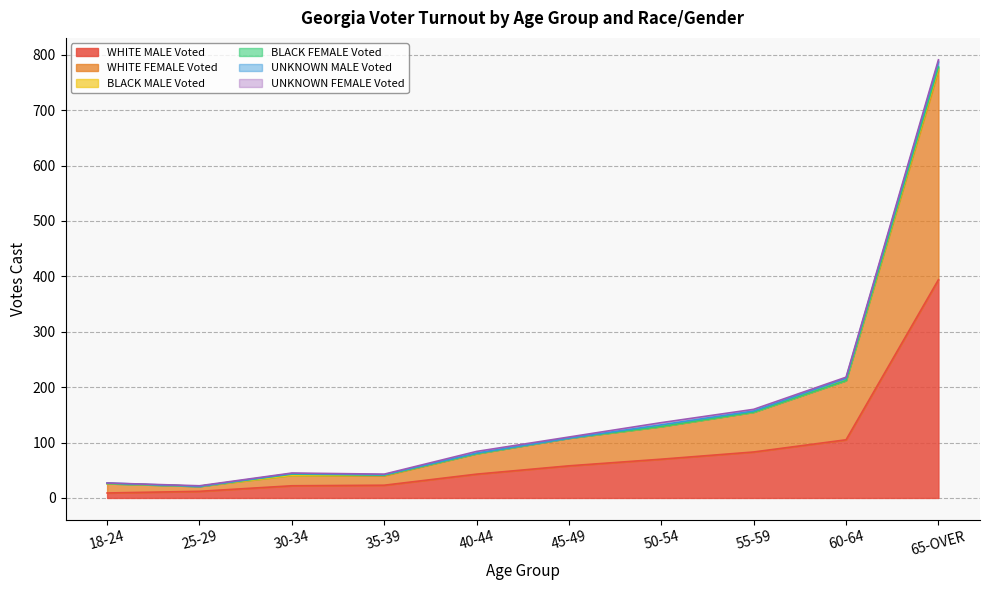

Count the BLACK FEMALE Voted values in the range 0 to 1.

8